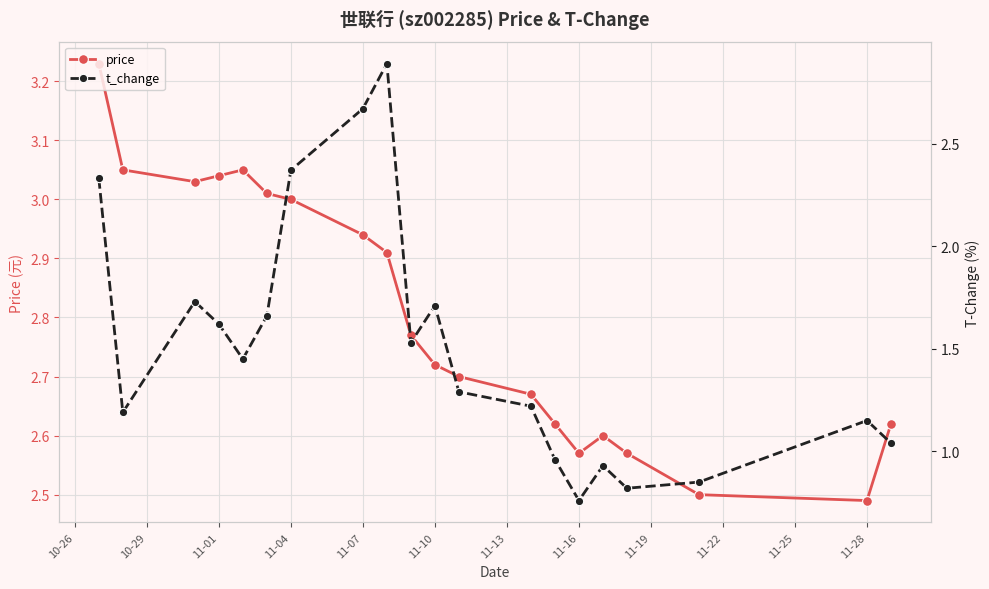

The value of price at 11-01 is 4.3. True or false?

False